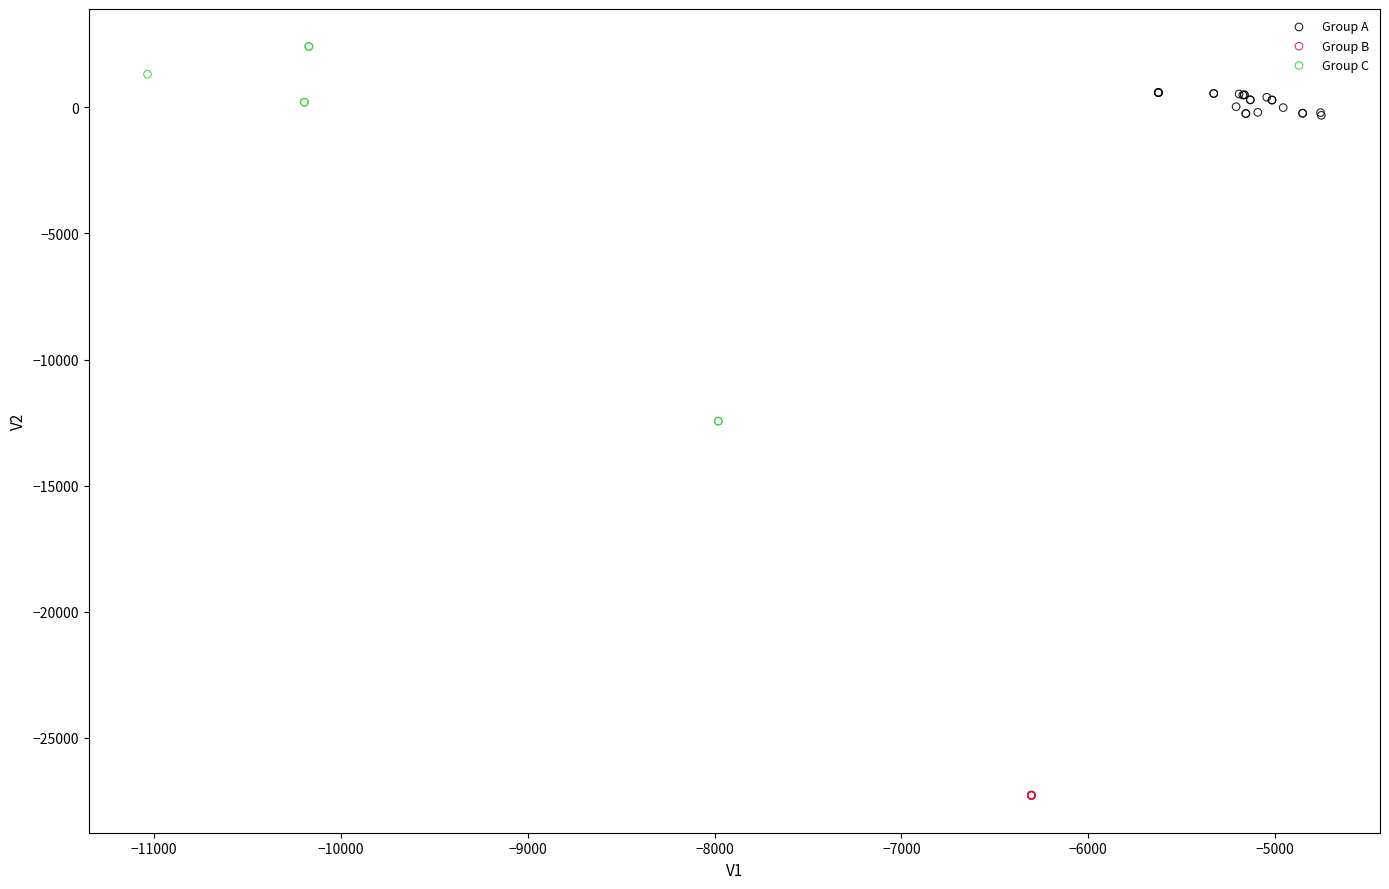

Which series reaches the maximum Y coordinate?

Group C